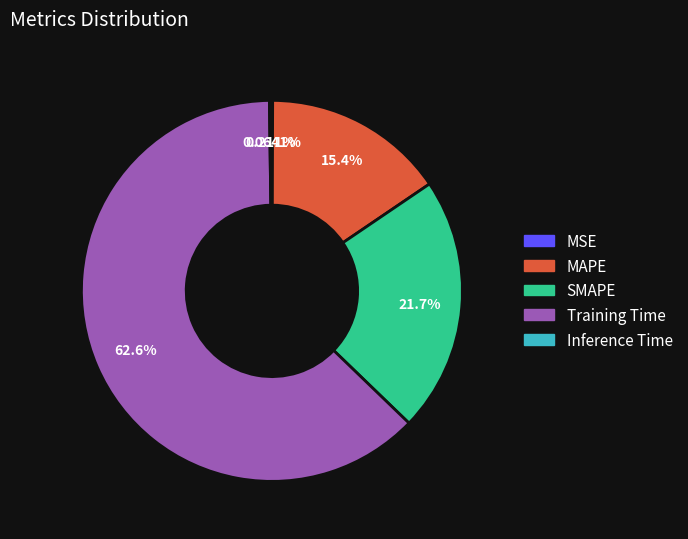

What percentage is NOT represented by SMAPE?

78.3%